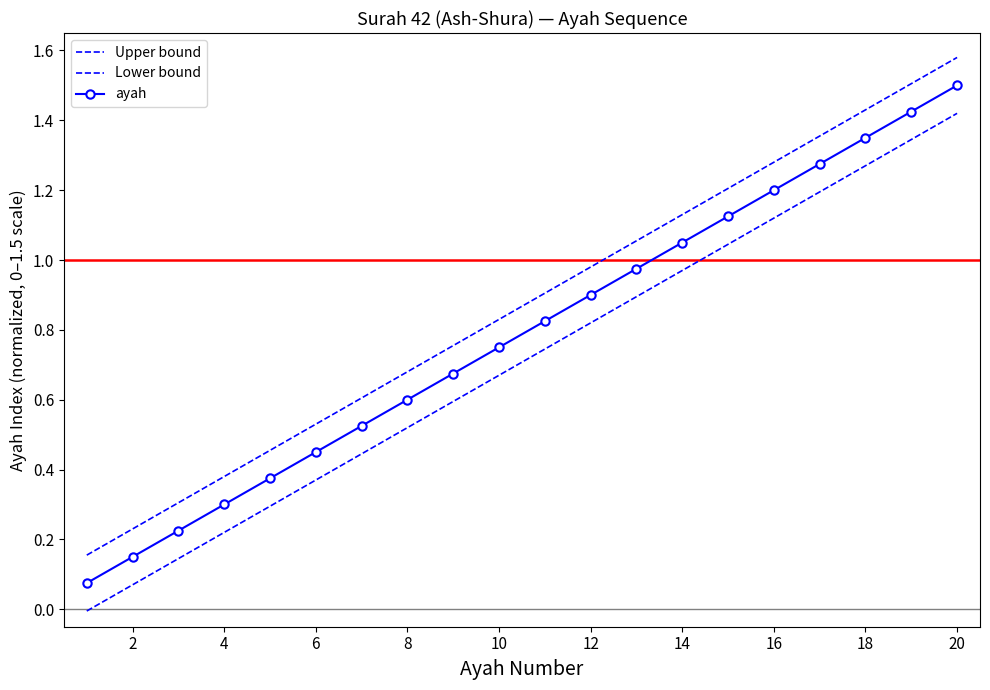

Which series has the largest total across all categories?

Upper bound